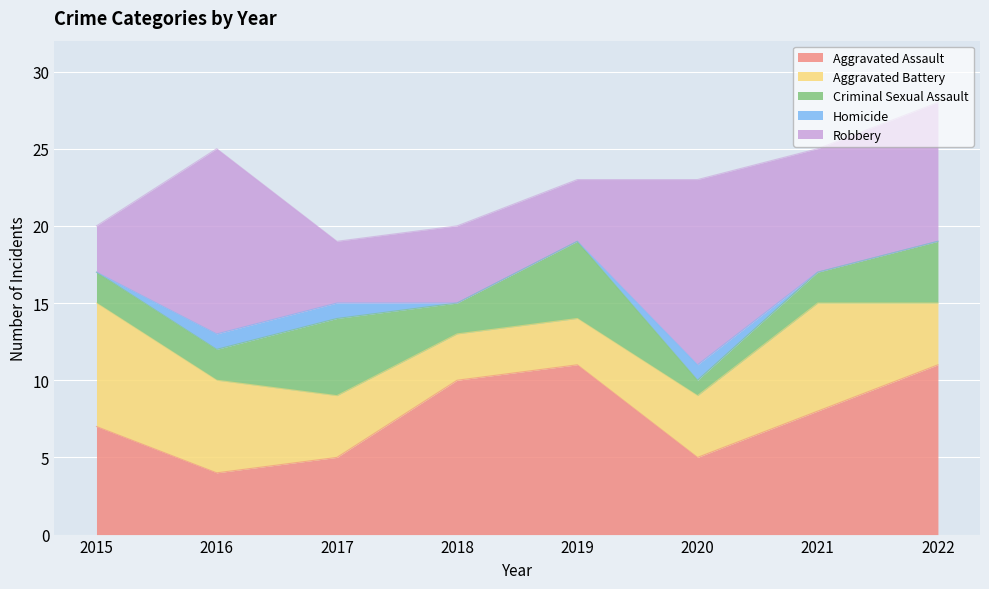

Which series changed the most between 2017 and 2020?

Robbery